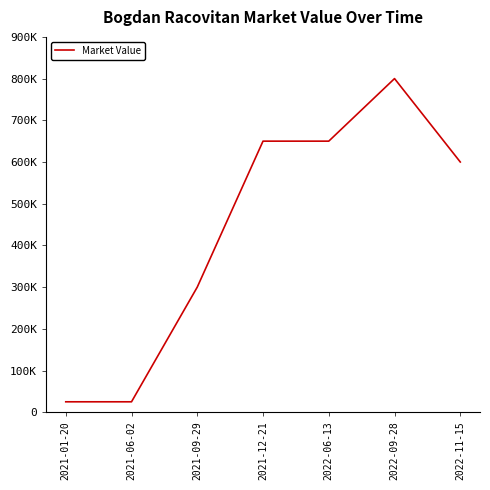

Rank the categories by value from lowest to highest.

2021-01-20, 2021-06-02, 2021-09-29, 2022-11-15, 2021-12-21, 2022-06-13, 2022-09-28